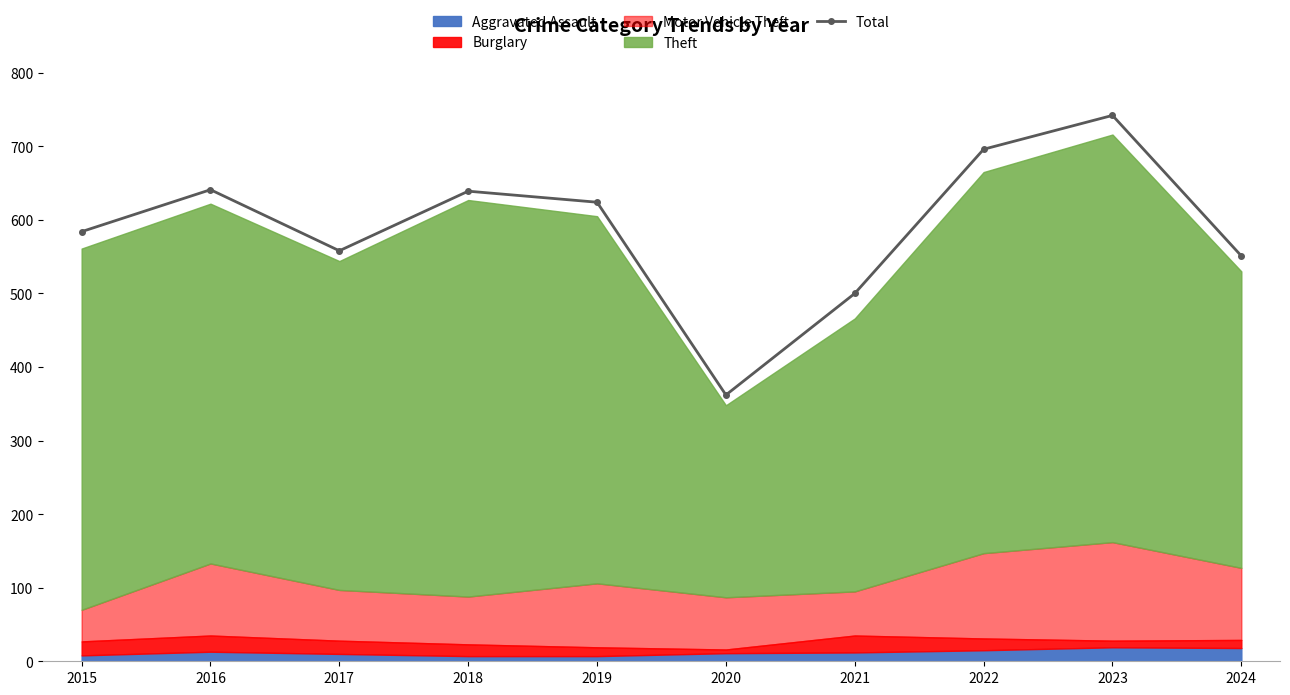

What is the change in value from 2015 to 2020?

-222